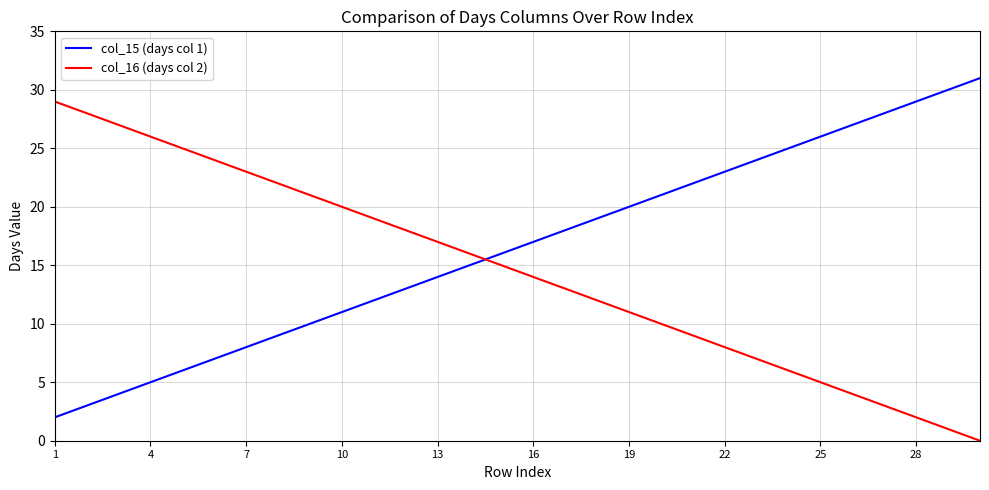

Rank the series by their average value, from lowest to highest.

col_16 (days col 2), col_15 (days col 1)